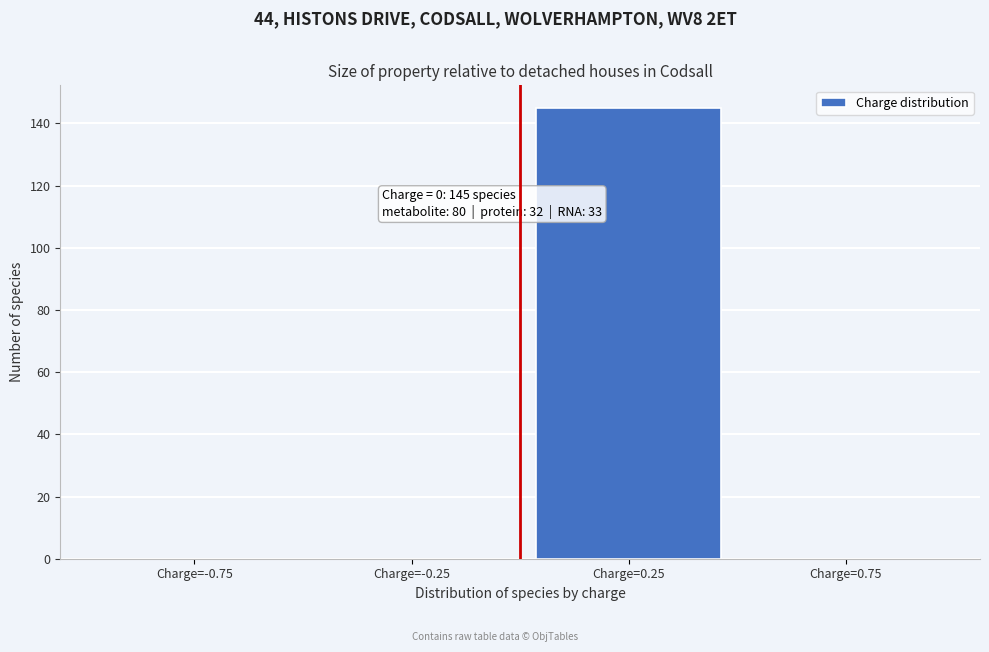

Over which range of the x-axis is the bar tallest?

0.0 to 0.5